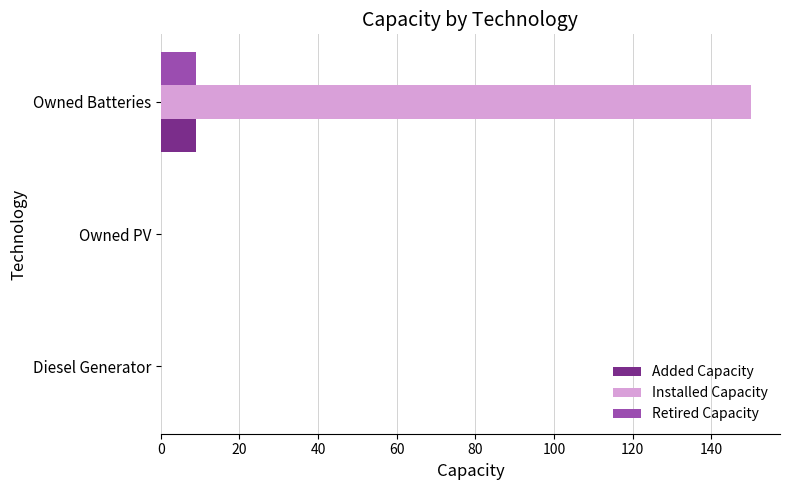

Which series has the largest total across all categories?

Installed Capacity